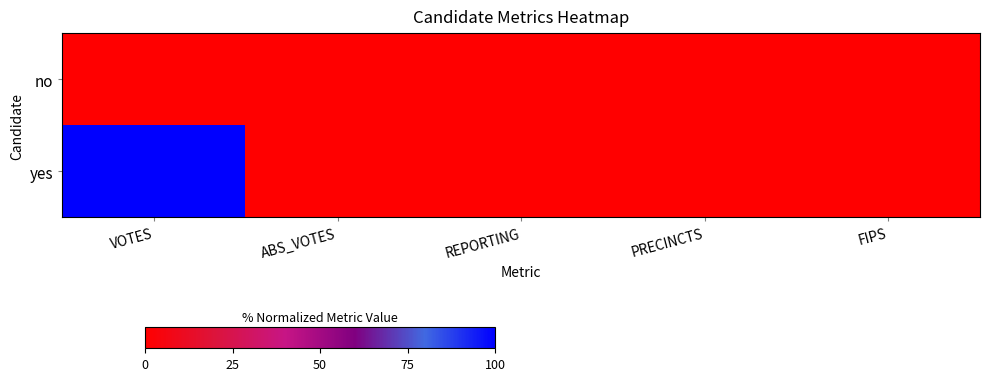

At FIPS, list the series in order from largest to smallest.

no, yes